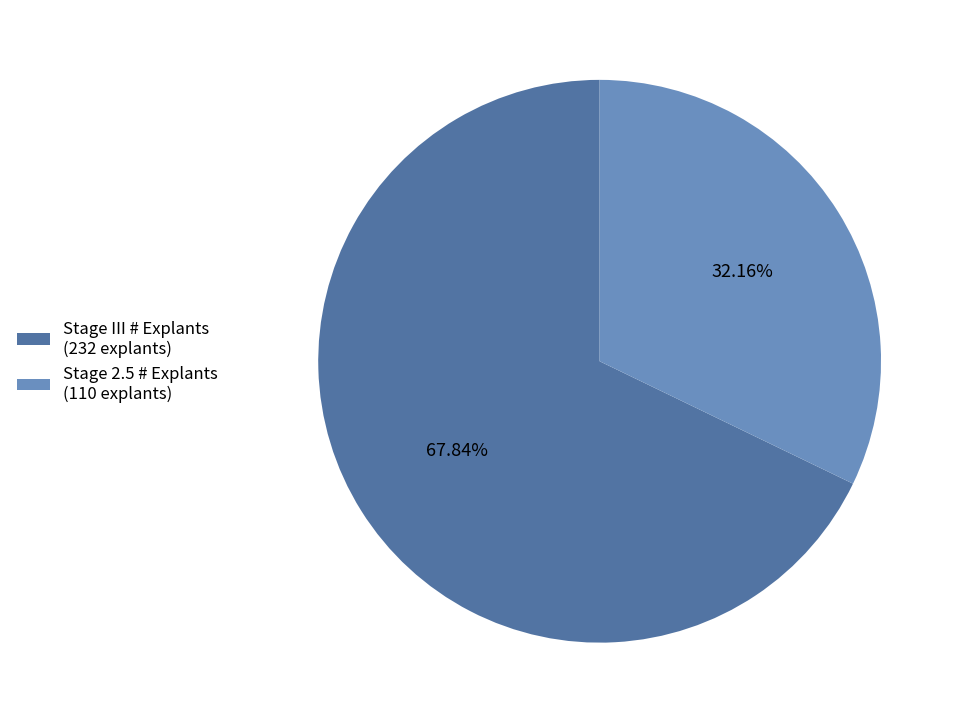

Rank the categories by value from highest to lowest.

Stage III # Explants (232 explants), Stage 2.5 # Explants (110 explants)